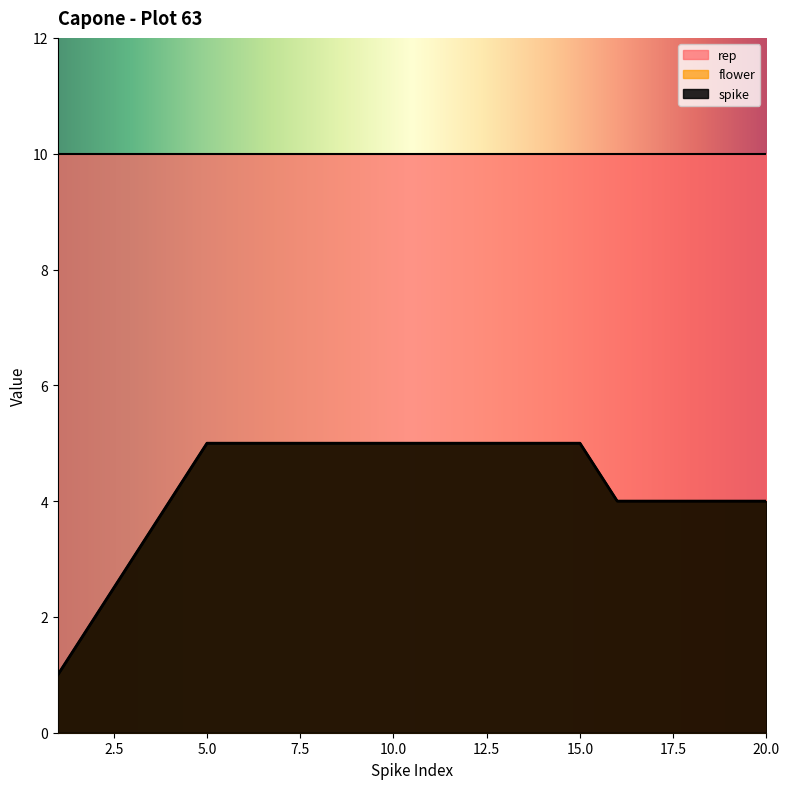

True or false: flower has a value of 5 at 7.

True